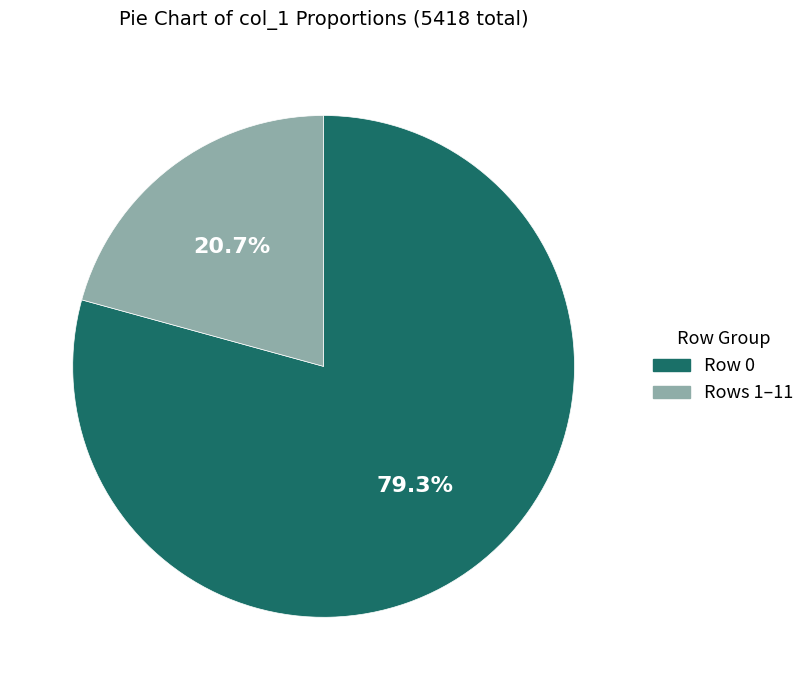

Is there a majority slice in this chart?

Yes